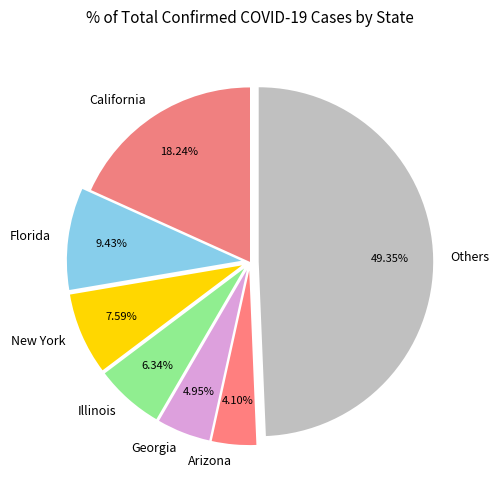

Between New York and Illinois, which is larger?

New York